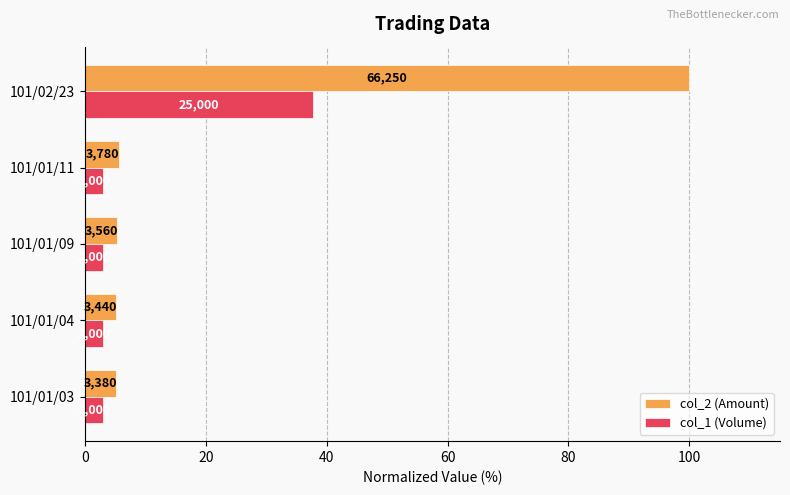

What are all the series names shown in the legend?

col_2 (Amount), col_1 (Volume)